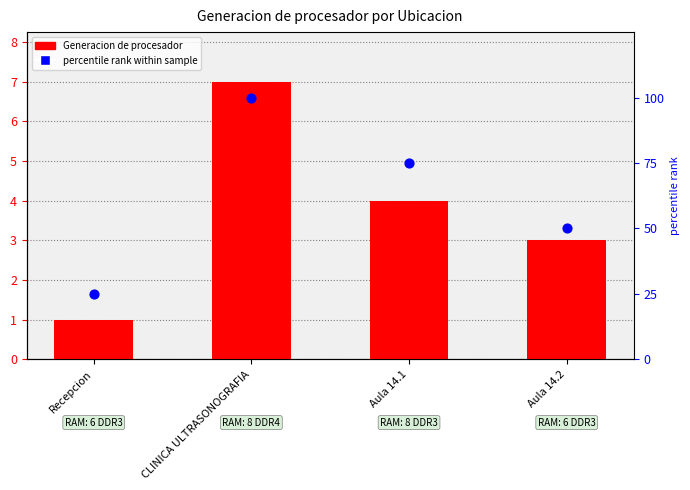

What are all the series names shown in the legend?

Generacion de procesador, percentile rank